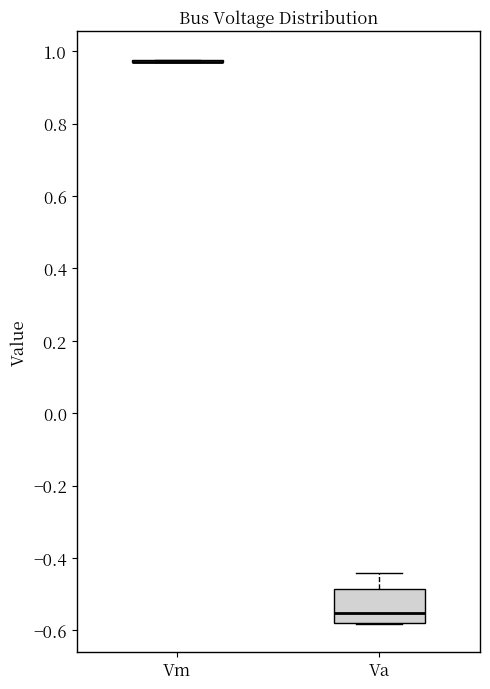

Comparing the boxes themselves (not the whiskers), which one is the tallest?

Va